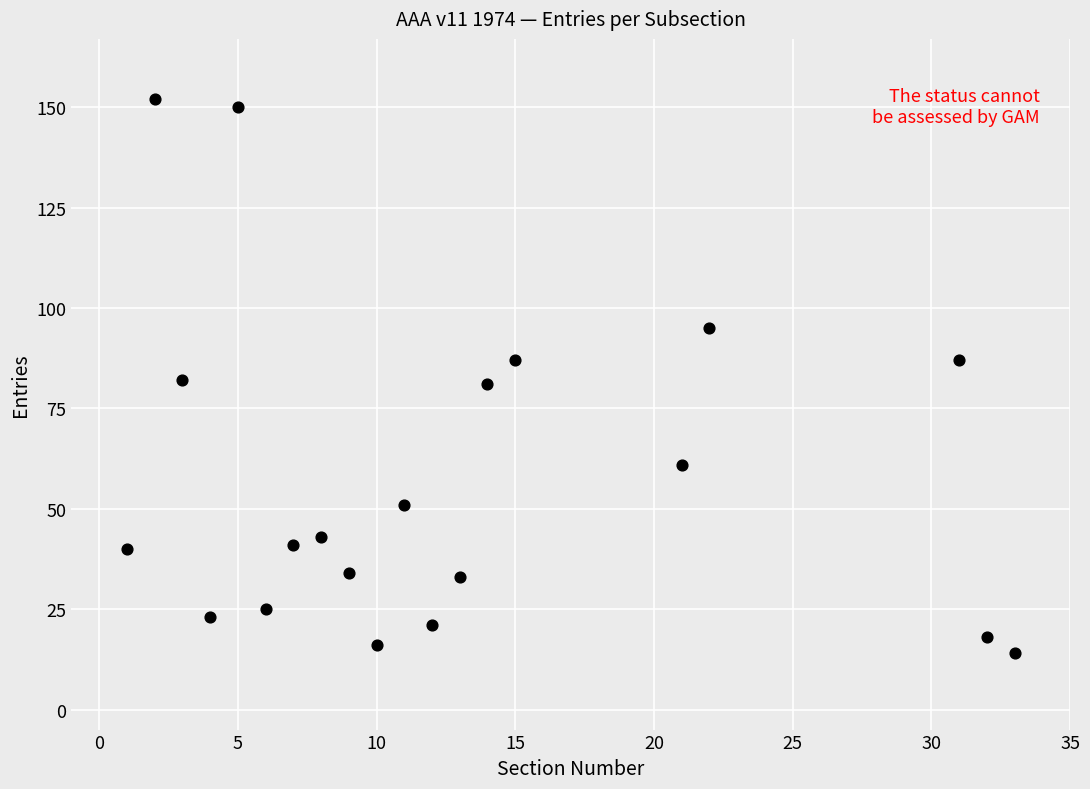

What is the range of Y values (max minus min)?

138